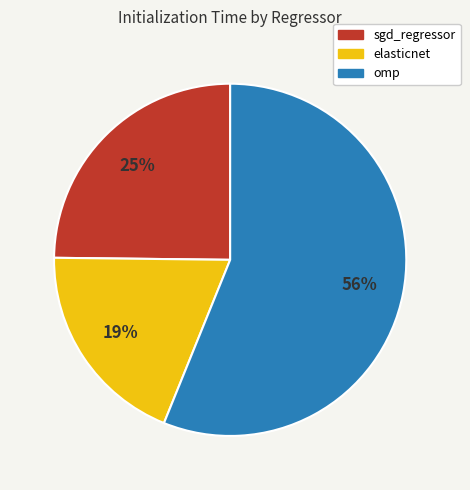

Which category has the biggest portion of the pie?

omp